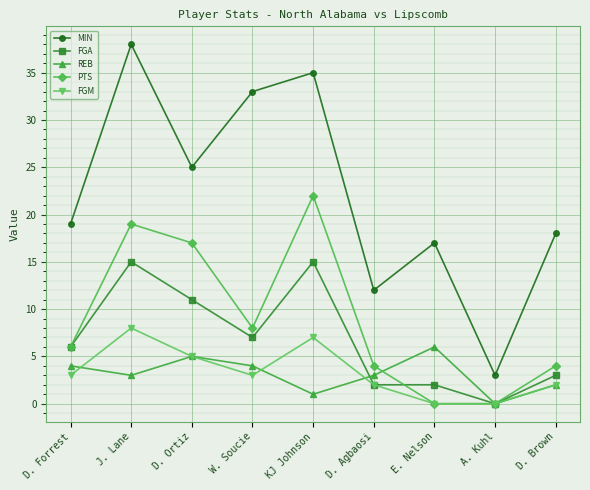

At how many categories does at least one series exceed 14?

7